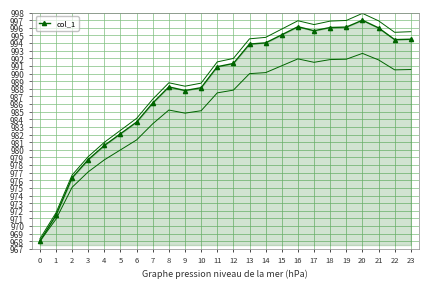

Where is the first local maximum?

8